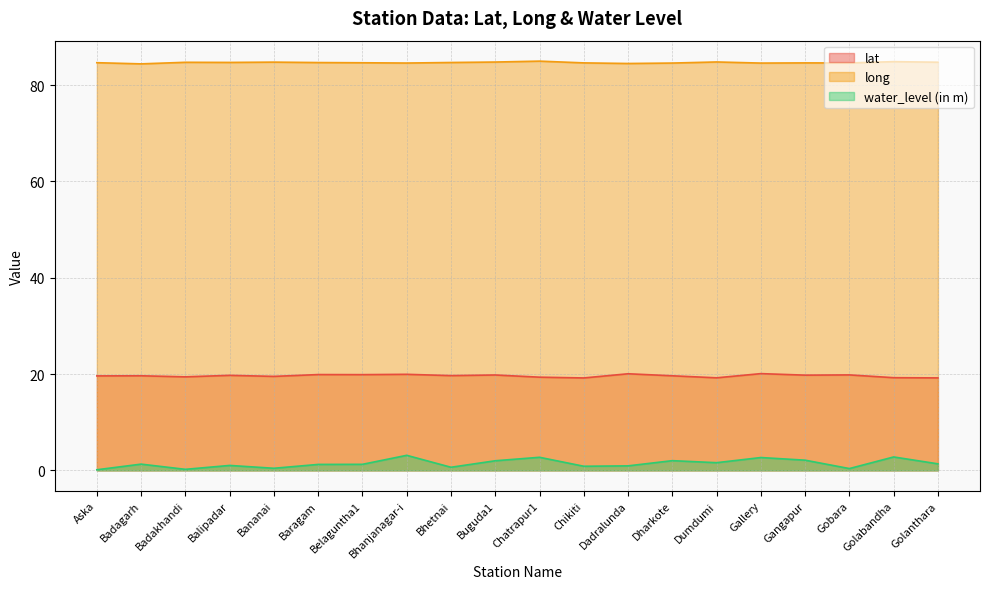

Count the number of categories in the chart.

20